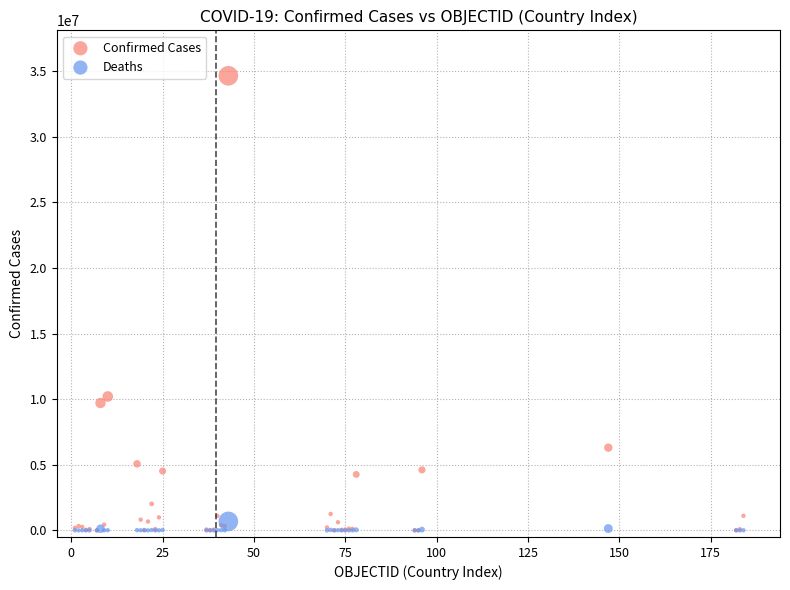

Which series has the widest spread of Y values?

Confirmed Cases